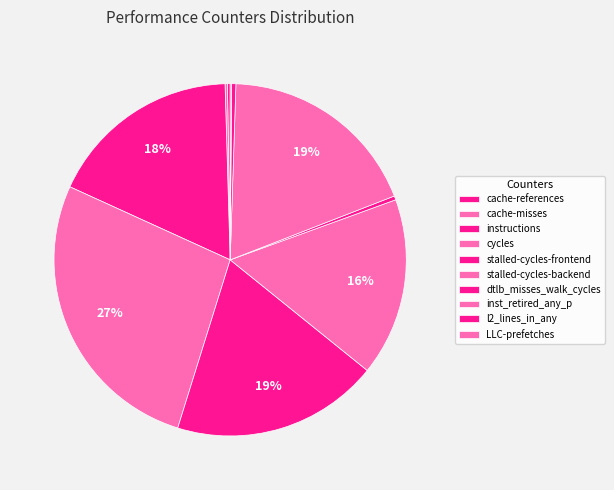

Is it true that stalled-cycles-frontend is 19% of the pie?

True